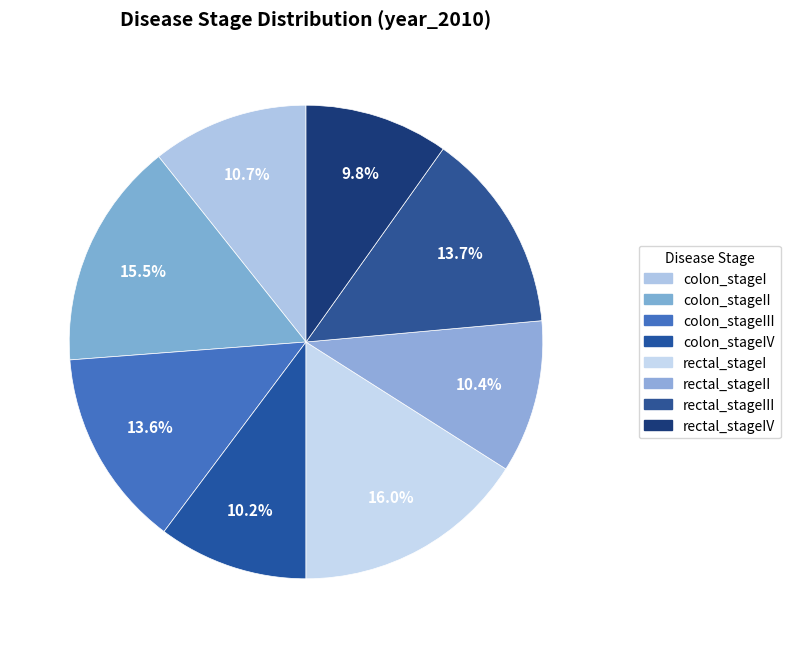

How much of the chart is everything except colon_stageII?

84.5%